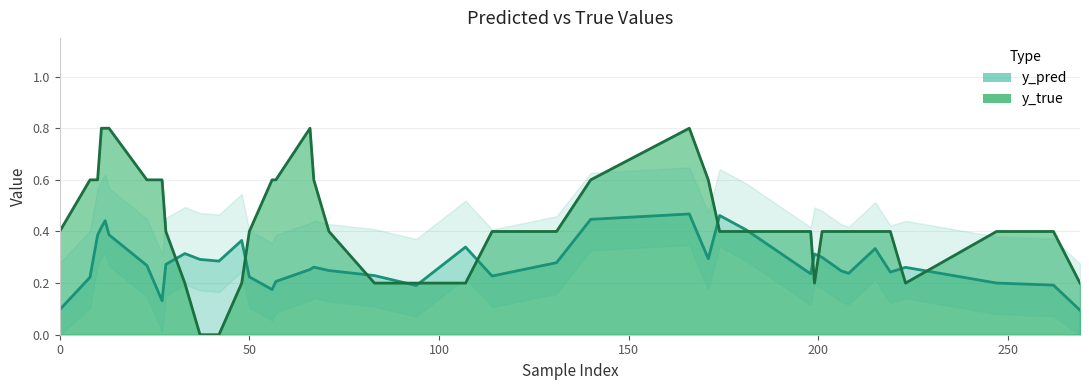

What is the sum of all y_true values?

18.0